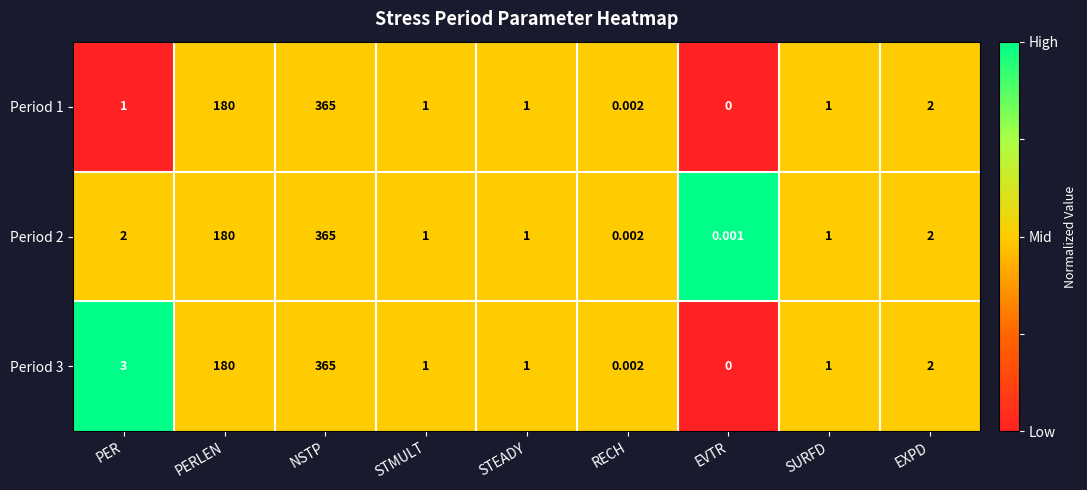

Where does the Period 3 series first go above 1?

PER